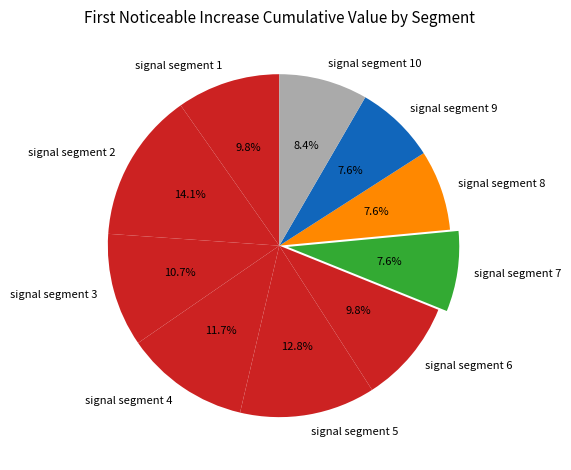

To the nearest percent, what portion does signal segment 7 represent?

8%